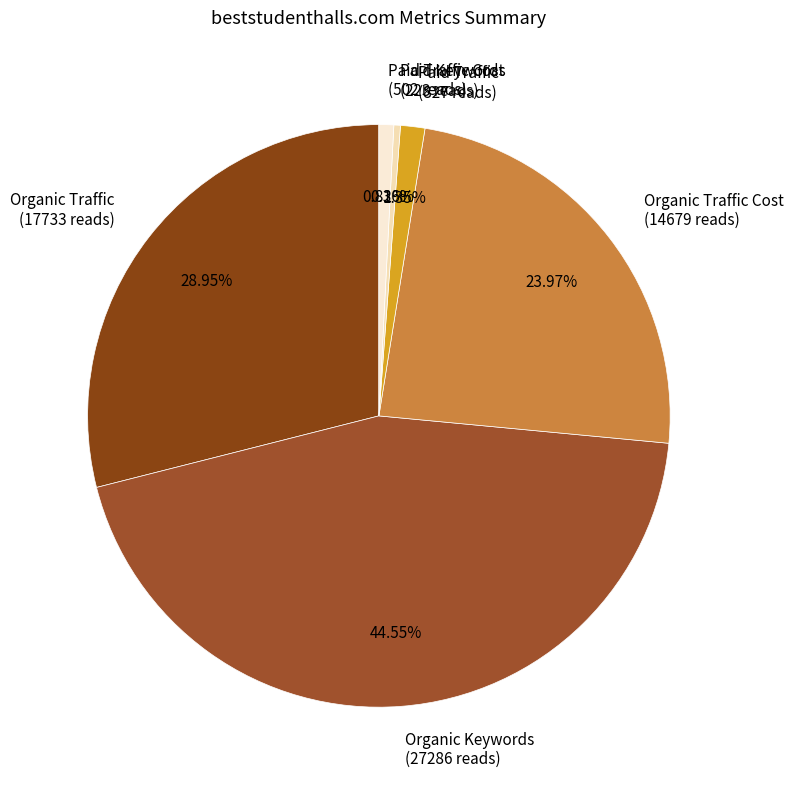

Do Paid Traffic Cost and Organic Traffic Cost together represent more than half of the pie?

No